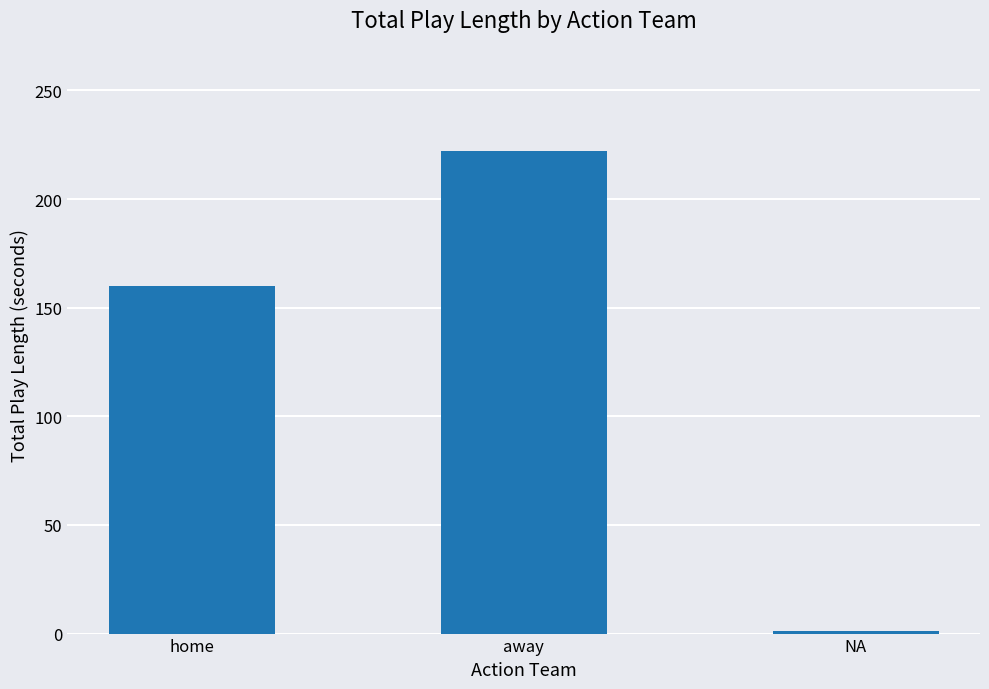

How many bars are there in total?

3